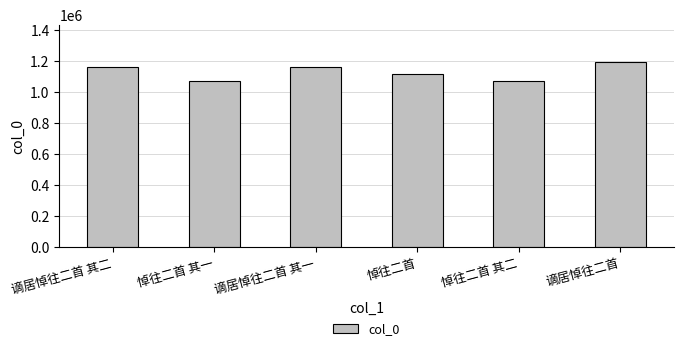

What value does the data have at 悼往二首, to the nearest 50?

1116150